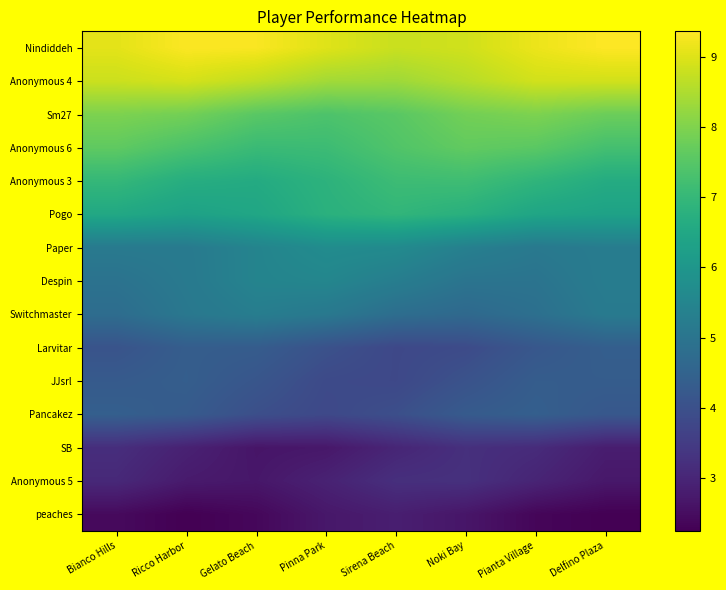

Reading left to right, list all the values displayed in this chart.

Nindiddeh: Bianco Hills=9.1	Ricco Harbor=9.3	Gelato Beach=9.3	Pinna Park=9.0	Sirena Beach=8.8	Noki Bay=8.9	Pianta Village=9.2	Delfino Plaza=9.4
Anonymous 4: Bianco Hills=8.8	Ricco Harbor=8.9	Gelato Beach=8.7	Pinna Park=8.4	Sirena Beach=8.3	Noki Bay=8.6	Pianta Village=8.9	Delfino Plaza=8.9
Sm27: Bianco Hills=8.0	Ricco Harbor=7.9	Gelato Beach=7.5	Pinna Park=7.4	Sirena Beach=7.5	Noki Bay=7.8	Pianta Village=8.0	Delfino Plaza=7.8
Anonymous 6: Bianco Hills=7.6	Ricco Harbor=7.3	Gelato Beach=7.1	Pinna Park=7.1	Sirena Beach=7.4	Noki Bay=7.6	Pianta Village=7.6	Delfino Plaza=7.2
Anonymous 3: Bianco Hills=7.0	Ricco Harbor=6.7	Gelato Beach=6.6	Pinna Park=6.8	Sirena Beach=7.1	Noki Bay=7.2	Pianta Village=6.9	Delfino Plaza=6.6
Pogo: Bianco Hills=6.5	Ricco Harbor=6.3	Gelato Beach=6.5	Pinna Park=6.8	Sirena Beach=6.9	Noki Bay=6.8	Pianta Village=6.4	Delfino Plaza=6.3
Paper: Bianco Hills=5.2	Ricco Harbor=5.2	Gelato Beach=5.5	Pinna Park=5.7	Sirena Beach=5.6	Noki Bay=5.3	Pianta Village=5.1	Delfino Plaza=5.2
Despin: Bianco Hills=4.9	Ricco Harbor=5.1	Gelato Beach=5.5	Pinna Park=5.5	Sirena Beach=5.3	Noki Bay=5.0	Pianta Village=5.0	Delfino Plaza=5.2
Switchmaster: Bianco Hills=4.8	Ricco Harbor=5.1	Gelato Beach=5.3	Pinna Park=5.1	Sirena Beach=4.8	Noki Bay=4.7	Pianta Village=4.9	Delfino Plaza=5.2
Larvitar: Bianco Hills=4.1	Ricco Harbor=4.4	Gelato Beach=4.3	Pinna Park=4.0	Sirena Beach=3.8	Noki Bay=3.9	Pianta Village=4.2	Delfino Plaza=4.4
JJsrl: Bianco Hills=4.3	Ricco Harbor=4.4	Gelato Beach=4.1	Pinna Park=3.8	Sirena Beach=3.8	Noki Bay=4.1	Pianta Village=4.3	Delfino Plaza=4.3
Pancakez: Bianco Hills=4.4	Ricco Harbor=4.3	Gelato Beach=4.0	Pinna Park=3.8	Sirena Beach=4.0	Noki Bay=4.3	Pianta Village=4.4	Delfino Plaza=4.2
SB: Bianco Hills=3.2	Ricco Harbor=2.9	Gelato Beach=2.7	Pinna Park=2.7	Sirena Beach=3.0	Noki Bay=3.2	Pianta Village=3.1	Delfino Plaza=2.8
Anonymous 5: Bianco Hills=3.1	Ricco Harbor=2.8	Gelato Beach=2.7	Pinna Park=2.9	Sirena Beach=3.2	Noki Bay=3.2	Pianta Village=3.0	Delfino Plaza=2.7
peaches: Bianco Hills=2.4	Ricco Harbor=2.2	Gelato Beach=2.4	Pinna Park=2.7	Sirena Beach=2.8	Noki Bay=2.7	Pianta Village=2.4	Delfino Plaza=2.3